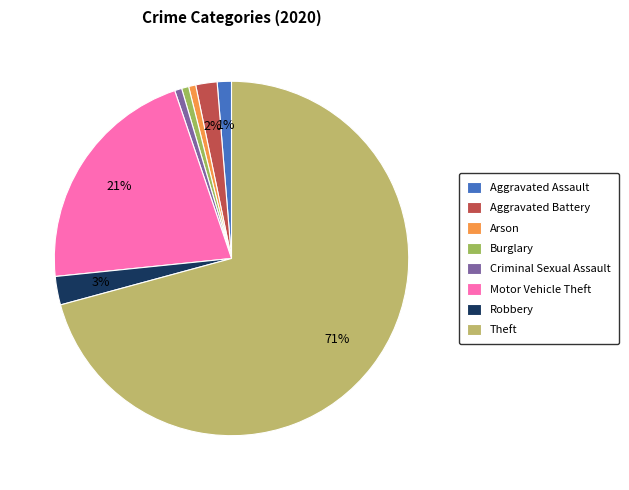

The Criminal Sexual Assault slice represents 11% of the pie. True or false?

False